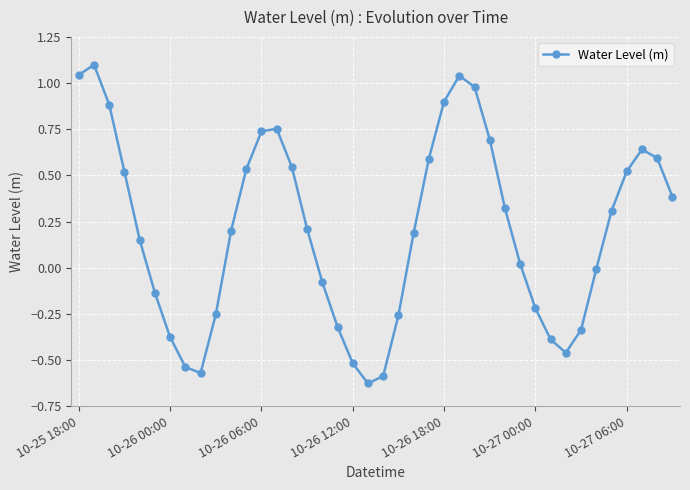

How many points are higher than both their immediate neighbors (excluding endpoints)?

4